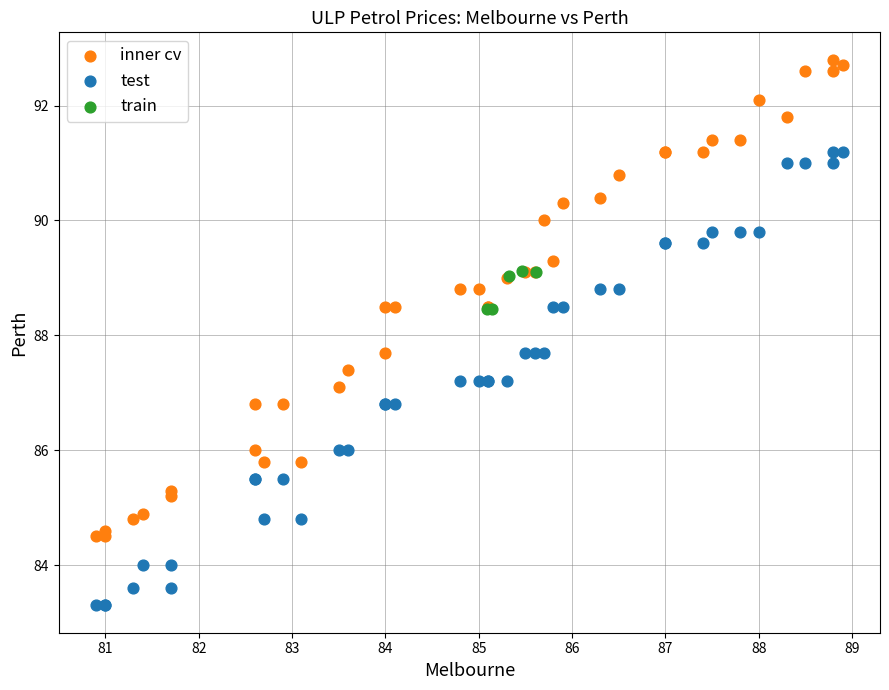

Which series has the widest spread of Y values?

inner cv